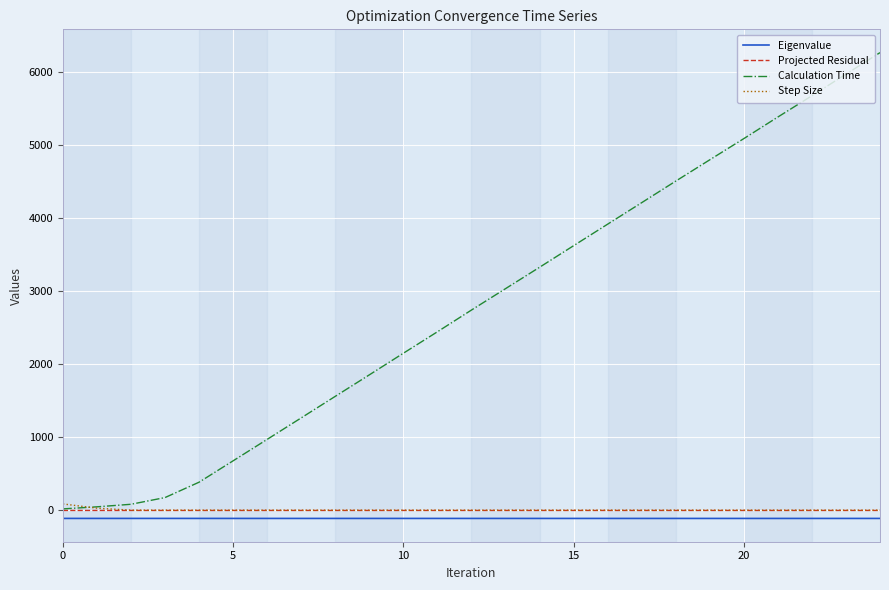

What is the greatest value displayed?

6260.6